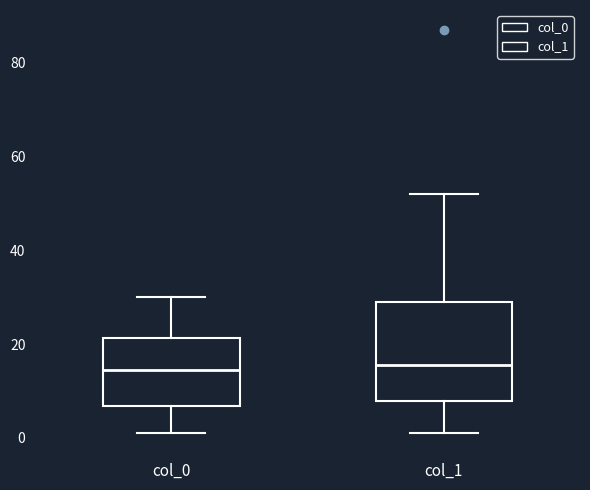

Reading left to right, read every box against the y-axis: the position of its median line, the range the box covers, and the ends of its whiskers. The values are not printed on the chart, so give them approximately, as read against the axis.

col_0: median 14, box 6 to 22, whiskers 2 to 30
col_1: median 16, box 8 to 30, whiskers 2 to 52